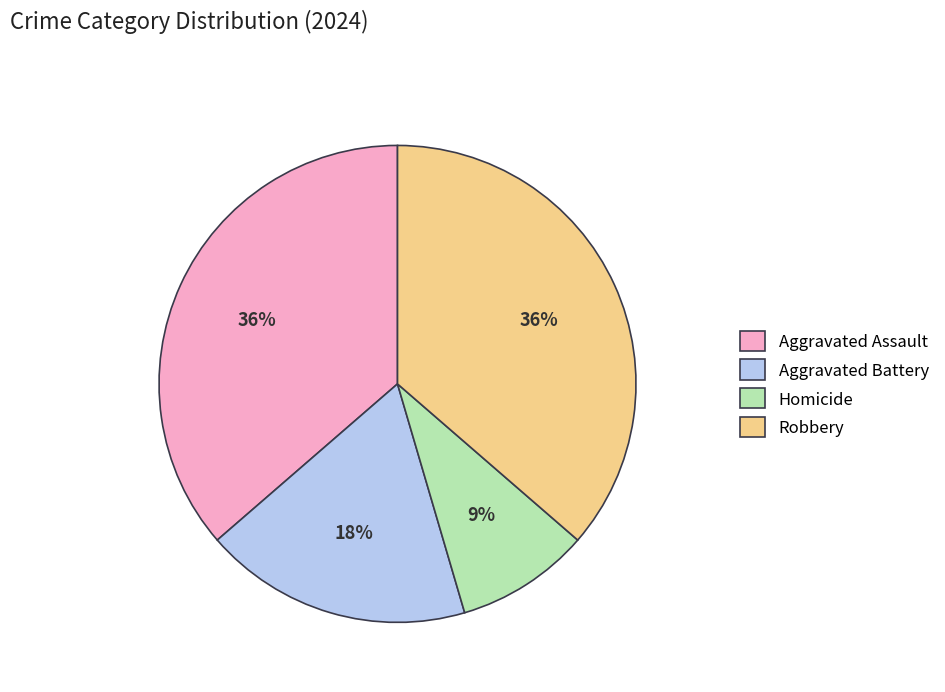

Combined, do Aggravated Battery and Robbery account for over 50%?

Yes